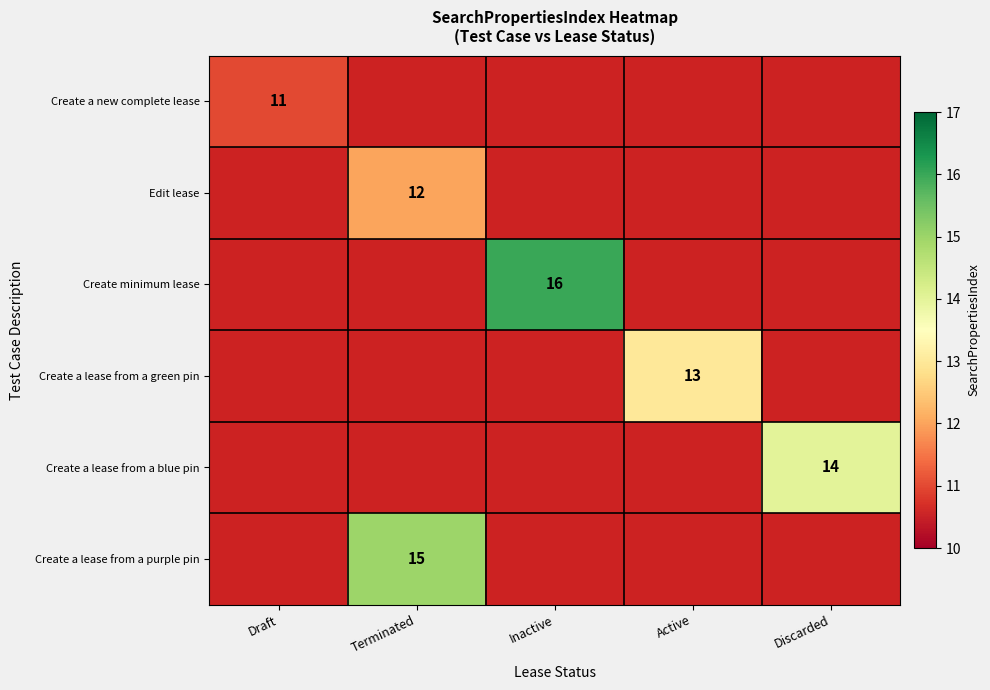

What is the approximate value of Create minimum lease at Inactive?

16.0